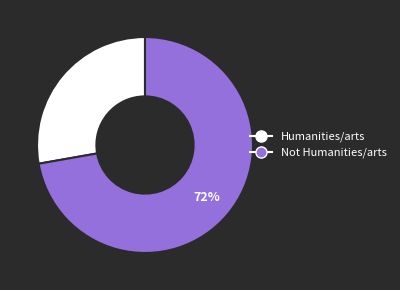

True or false: Not Humanities/arts accounts for 72% of the total.

True